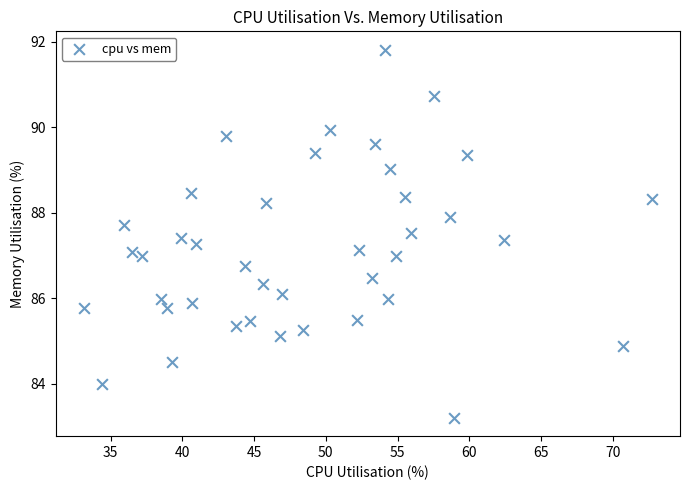

What is the range of Y values (max minus min)?

8.6